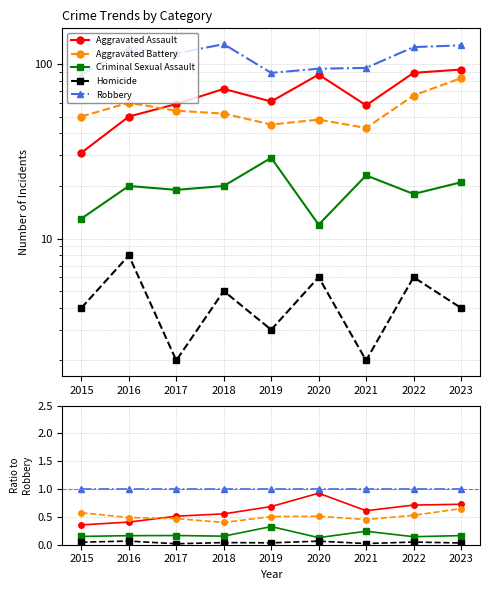

True or false: Criminal Sexual Assault and Aggravated Battery intersect in this chart.

False